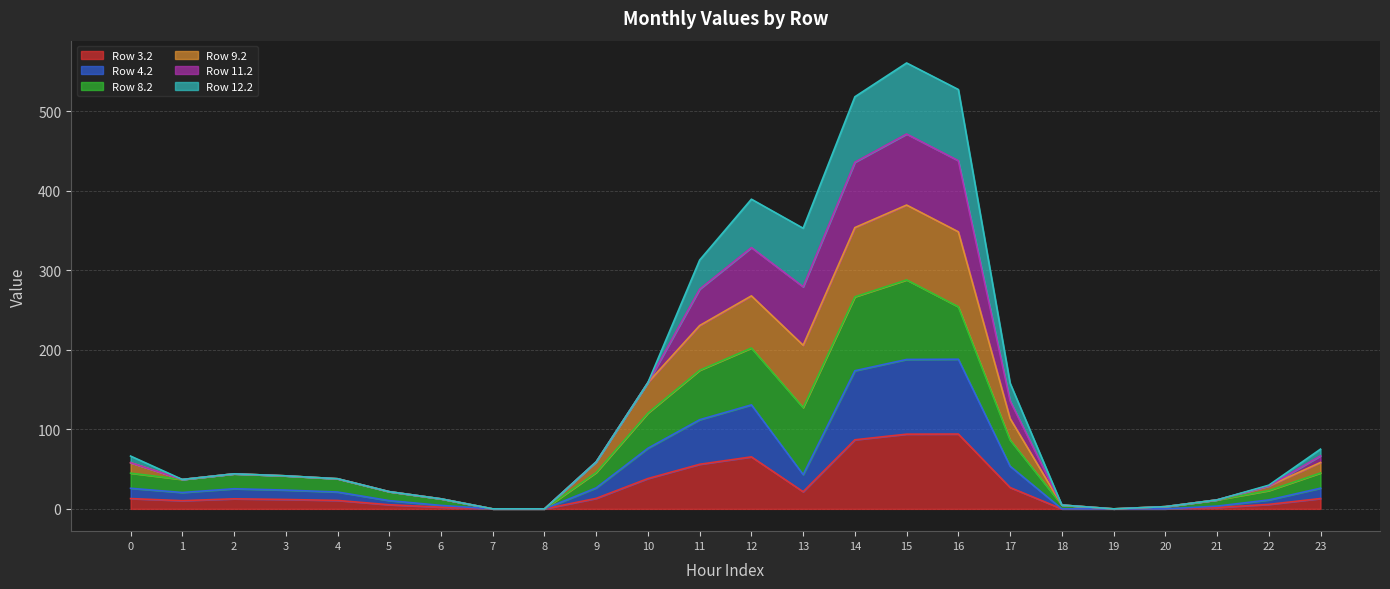

What is the value of the Row 4.2 point at the 10th from the left?

26.4